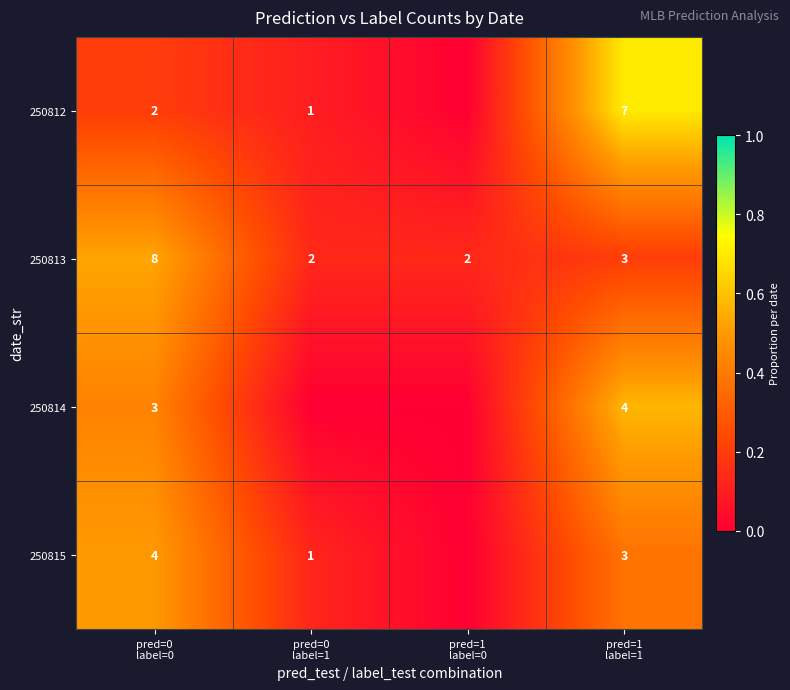

How many 250813 values are between 2 and 8?

4